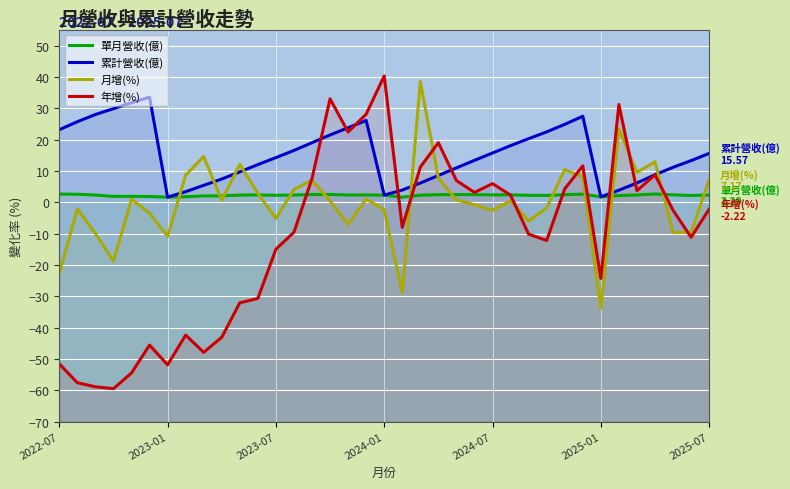

The value of 年增(%) at 8 is -84.5. True or false?

False